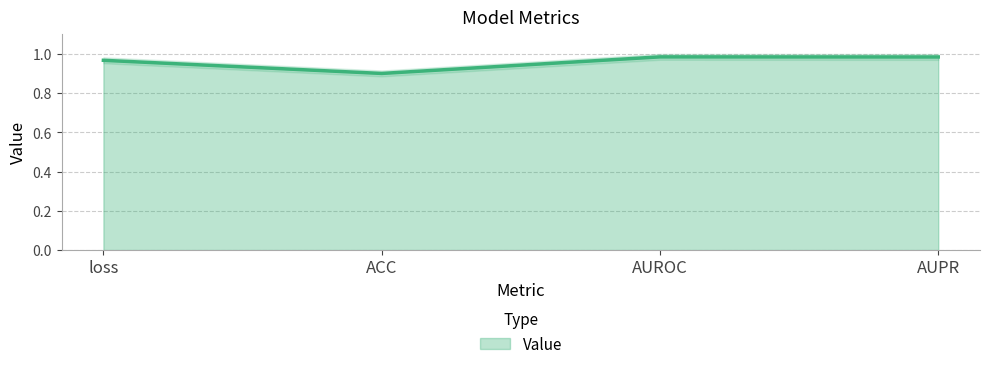

How many lines are shown in the chart?

1